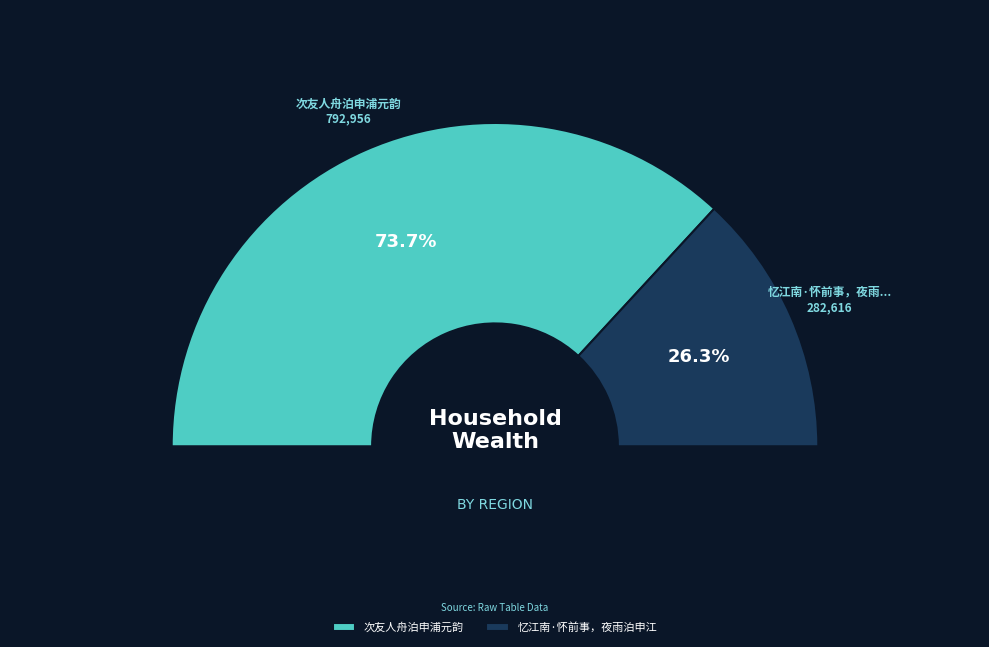

What percentage is the 忆江南·怀前事，夜雨泊申江 slice, to the nearest percent?

26%